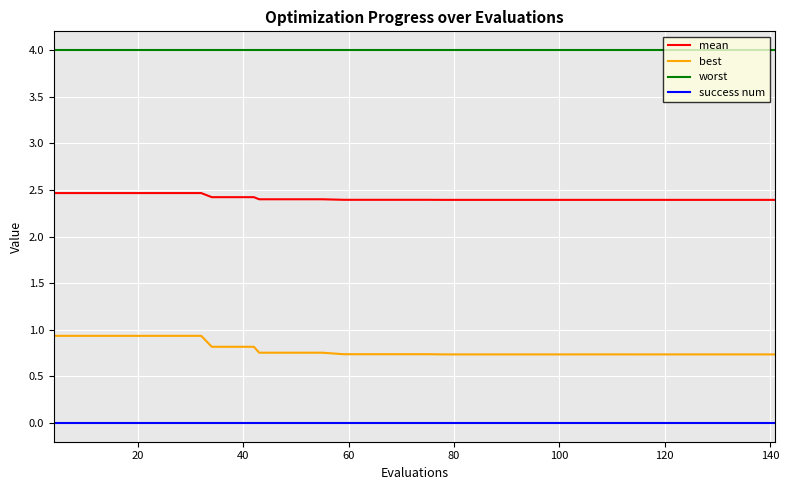

Which series has the widest spread of values?

best